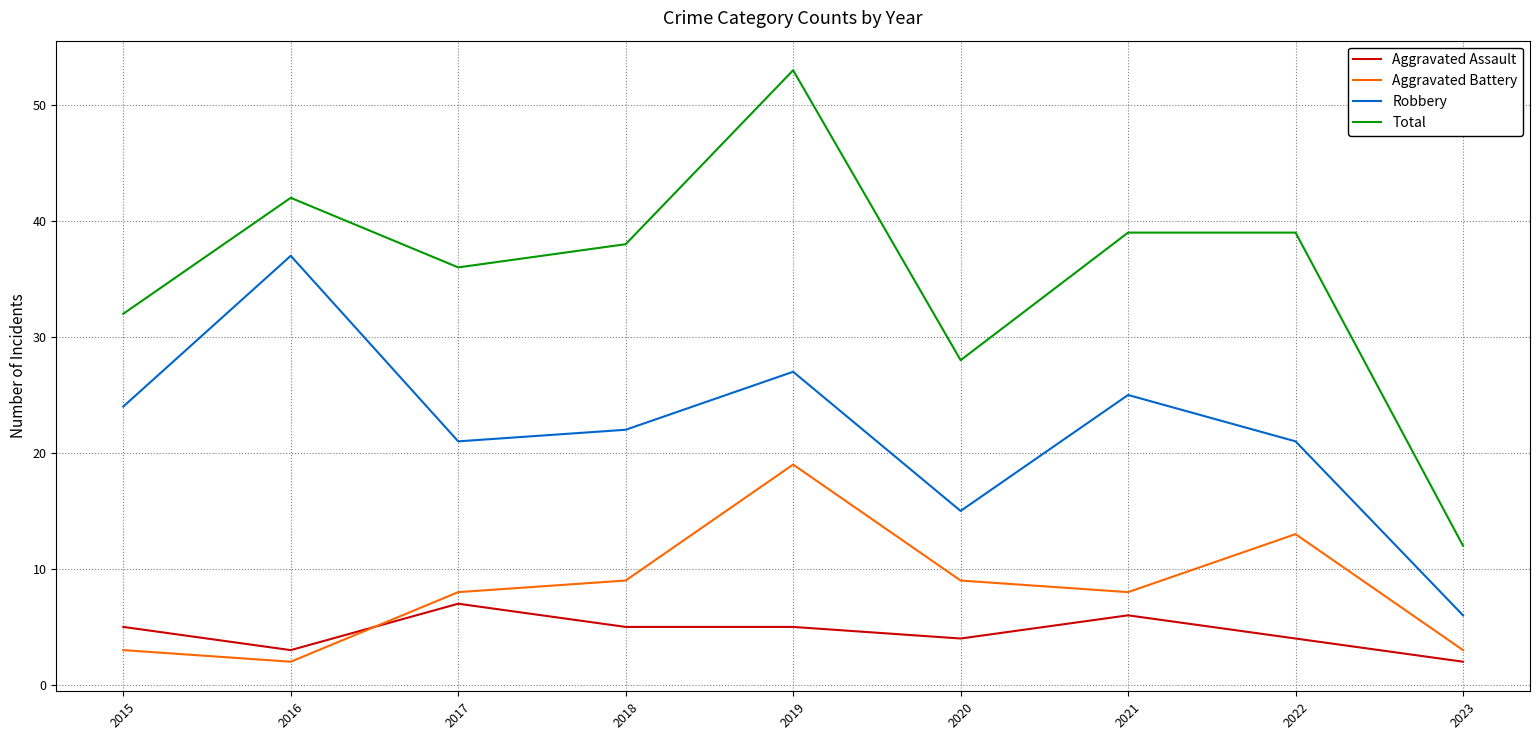

Reading left to right, extract all data points from this chart.

Aggravated Assault: 5	3	7	5	5	4	6	4	2
Aggravated Battery: 3	2	8	9	19	9	8	13	3
Robbery: 24	37	21	22	27	15	25	21	6
Total: 32	42	36	38	53	28	39	39	12